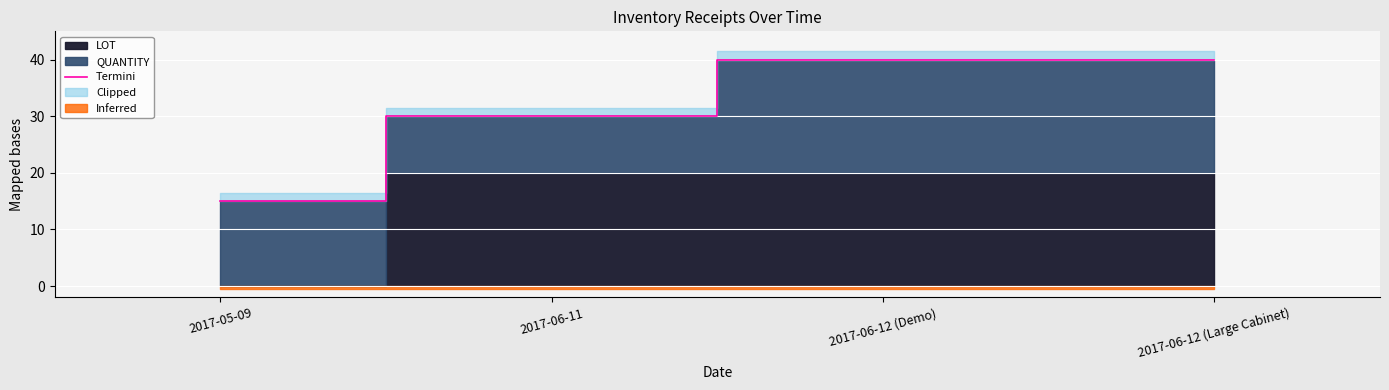

What is the minimum value for Termini?

15.0